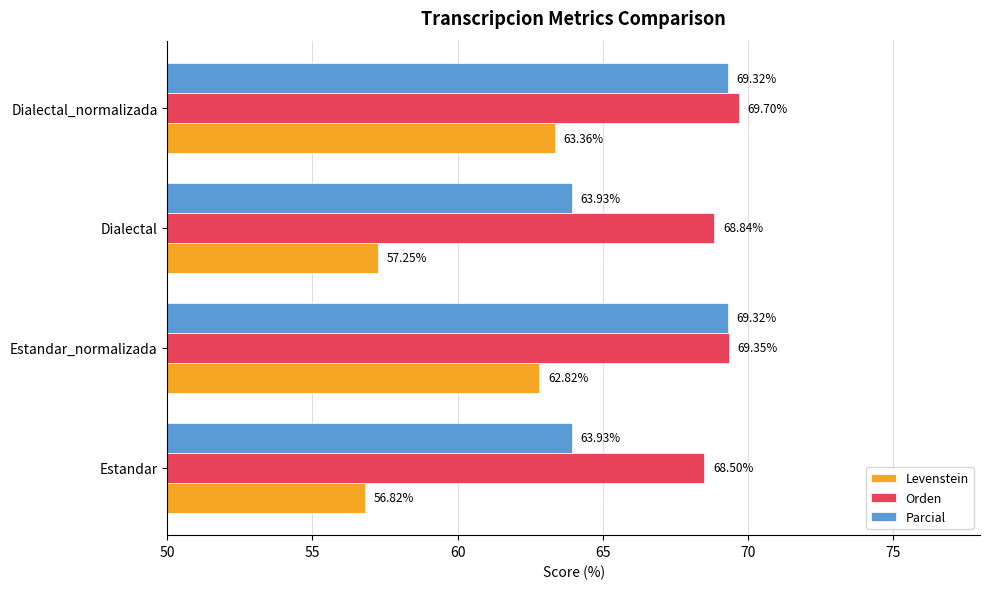

Between Estandar_normalizada and Dialectal_normalizada, which series saw the biggest shift?

Levenstein